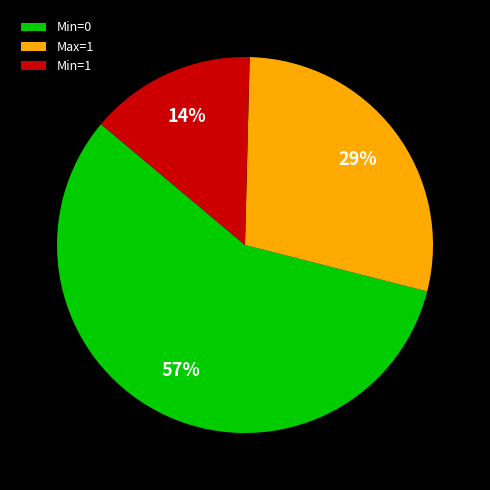

Is there a majority slice in this chart?

Yes